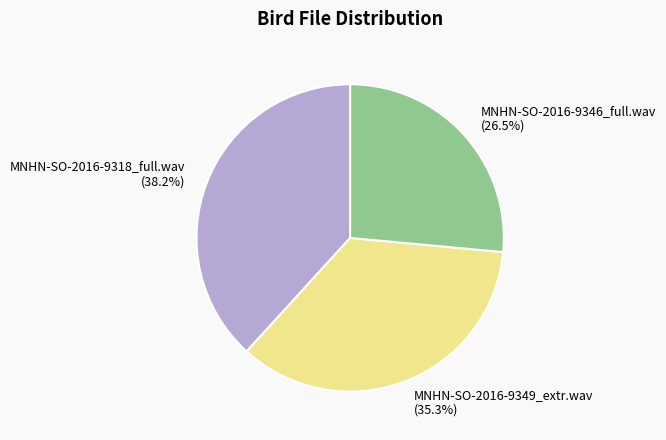

Is there any slice that represents more than half of the pie?

No